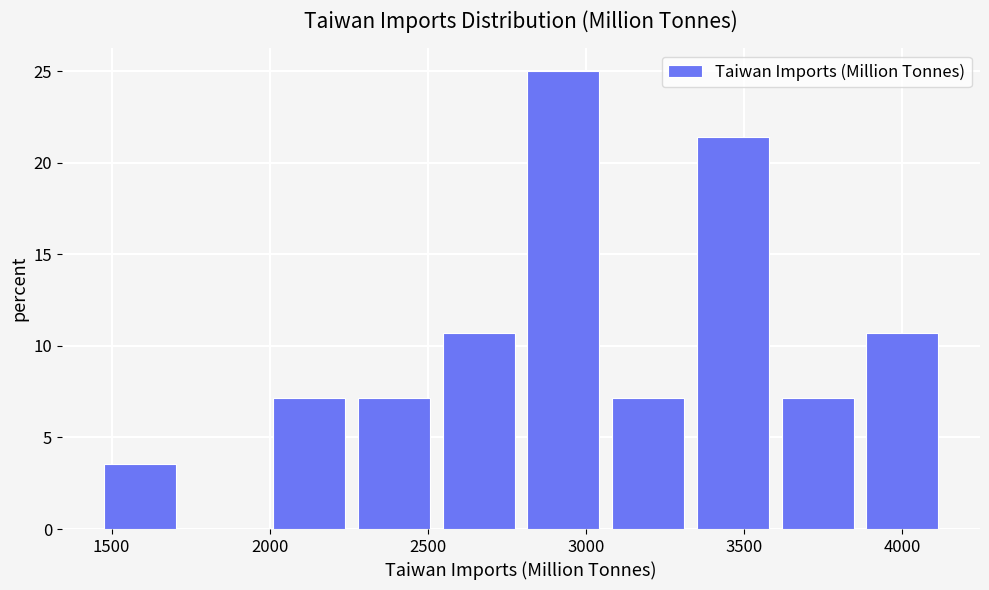

Over which range of the x-axis is the bar tallest?

2800 to 3050